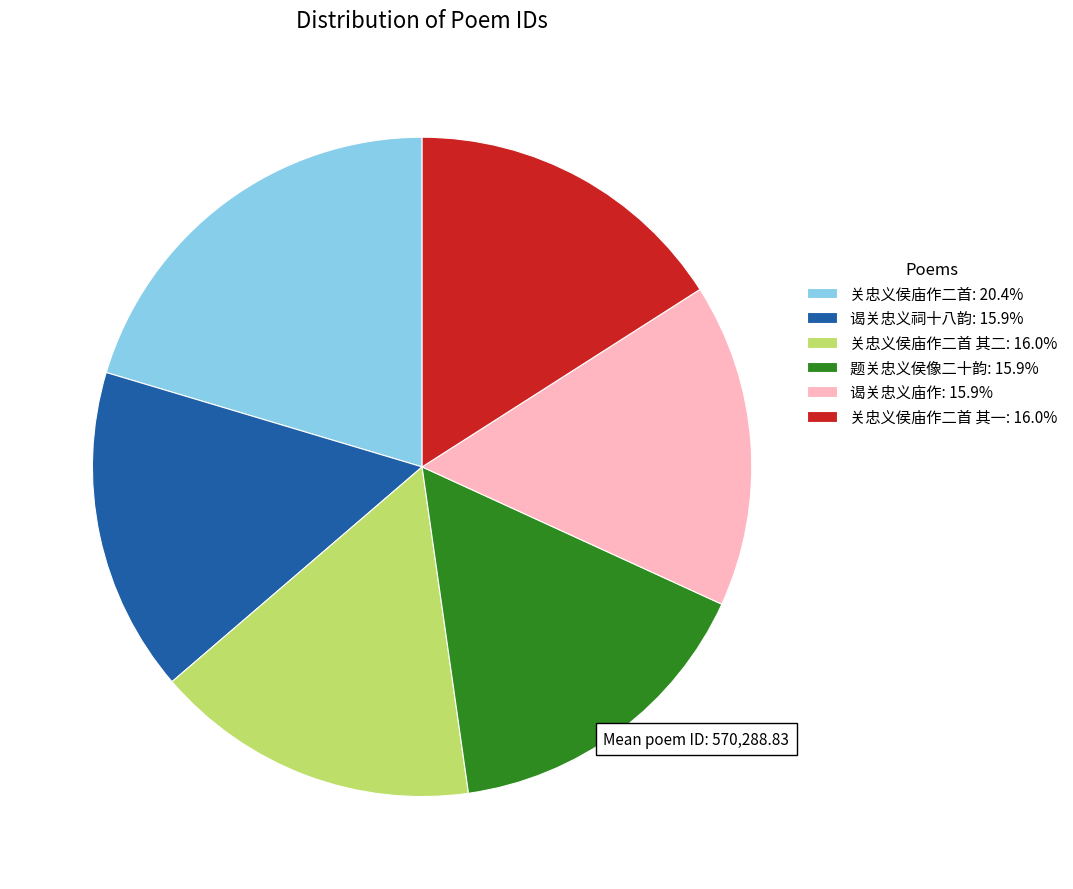

Do 谒关忠义祠十八韵: 15.9% and 关忠义侯庙作二首 其一: 16.0% together represent more than half of the pie?

No